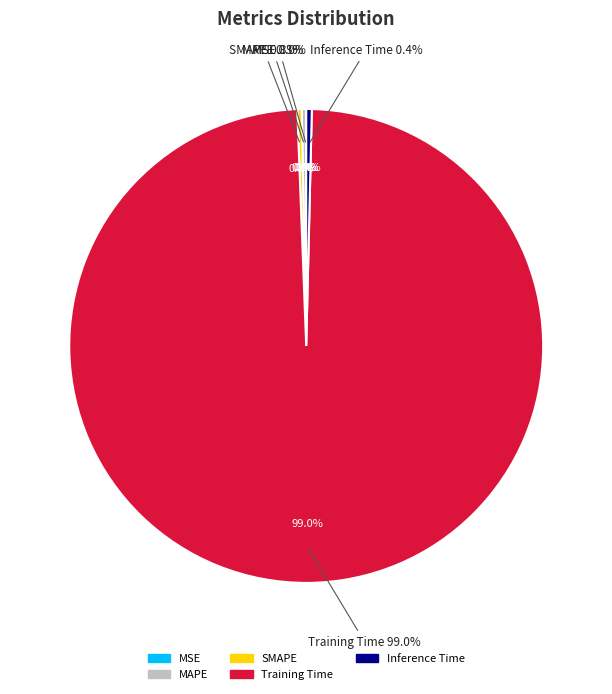

Is there a majority slice in this chart?

Yes